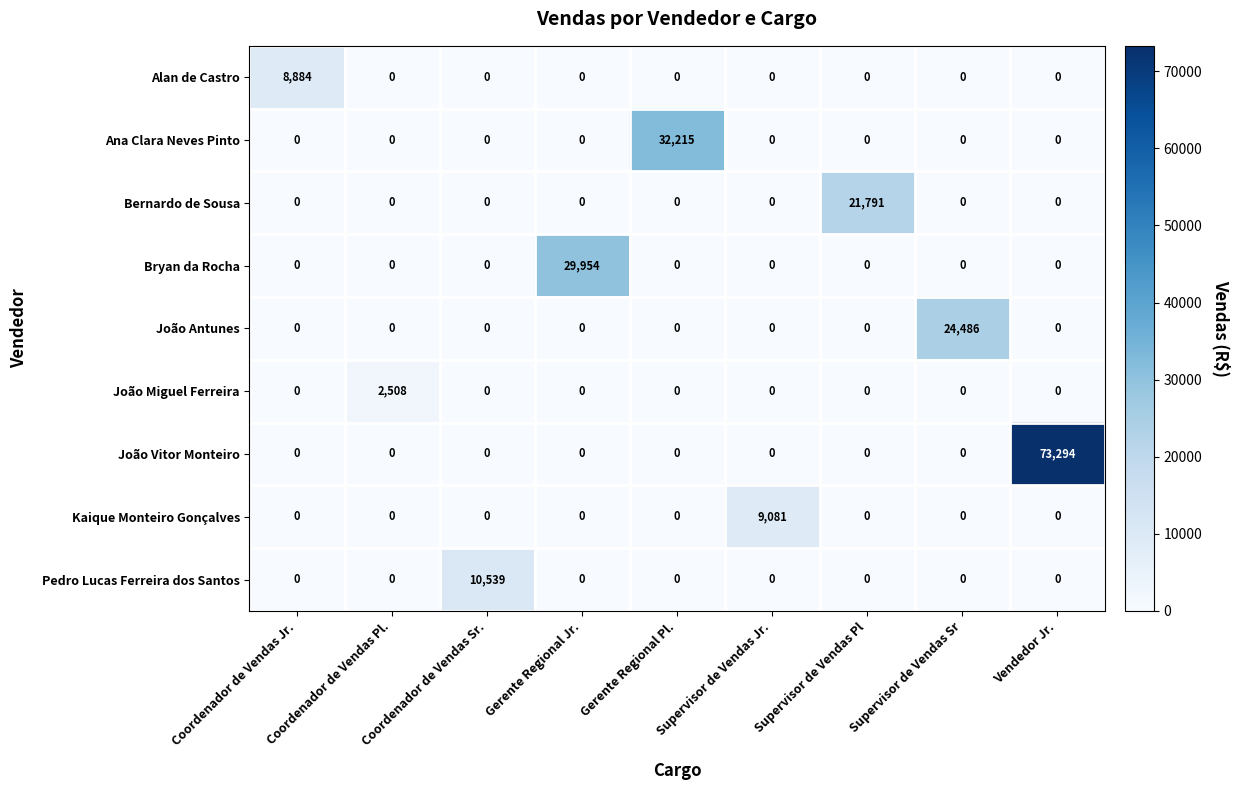

Count the number of categories in the chart.

9